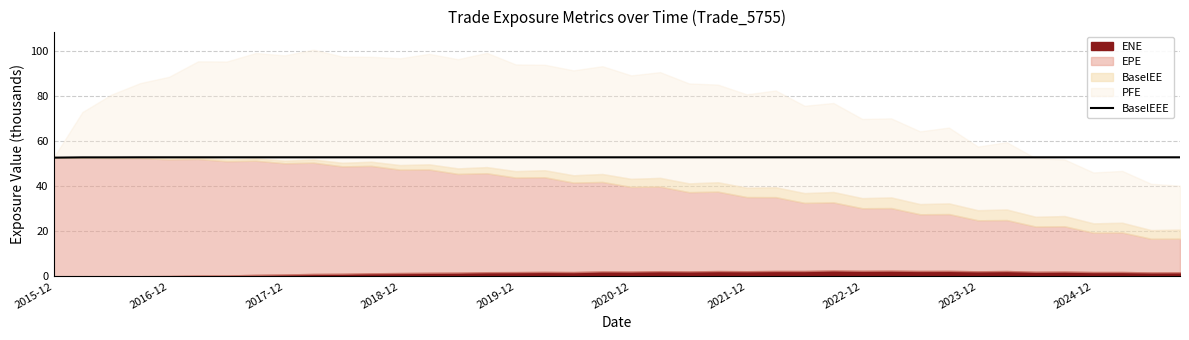

True or false: BaselEEE has a value of 27.5 at 2016-12.

False